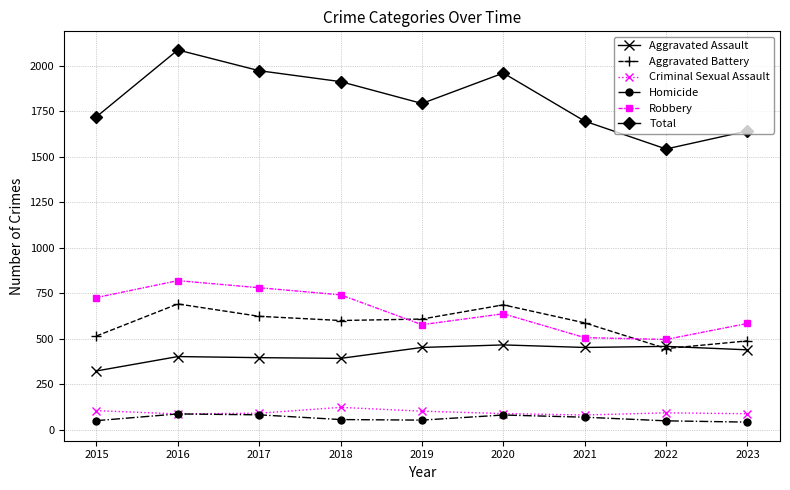

True or false: Aggravated Assault and Robbery intersect in this chart.

False